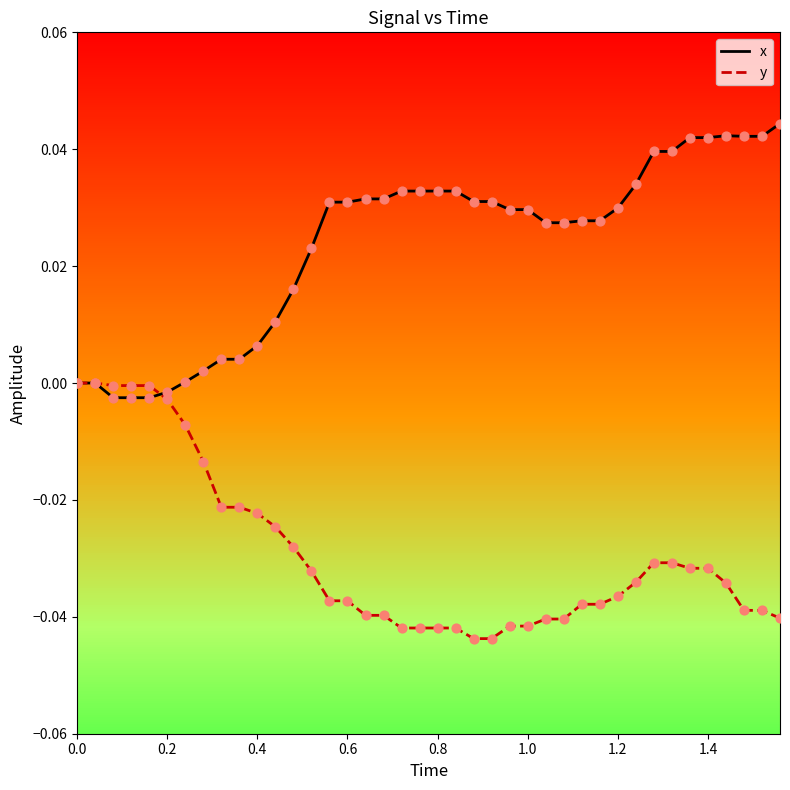

Which series has the largest total across all categories?

x